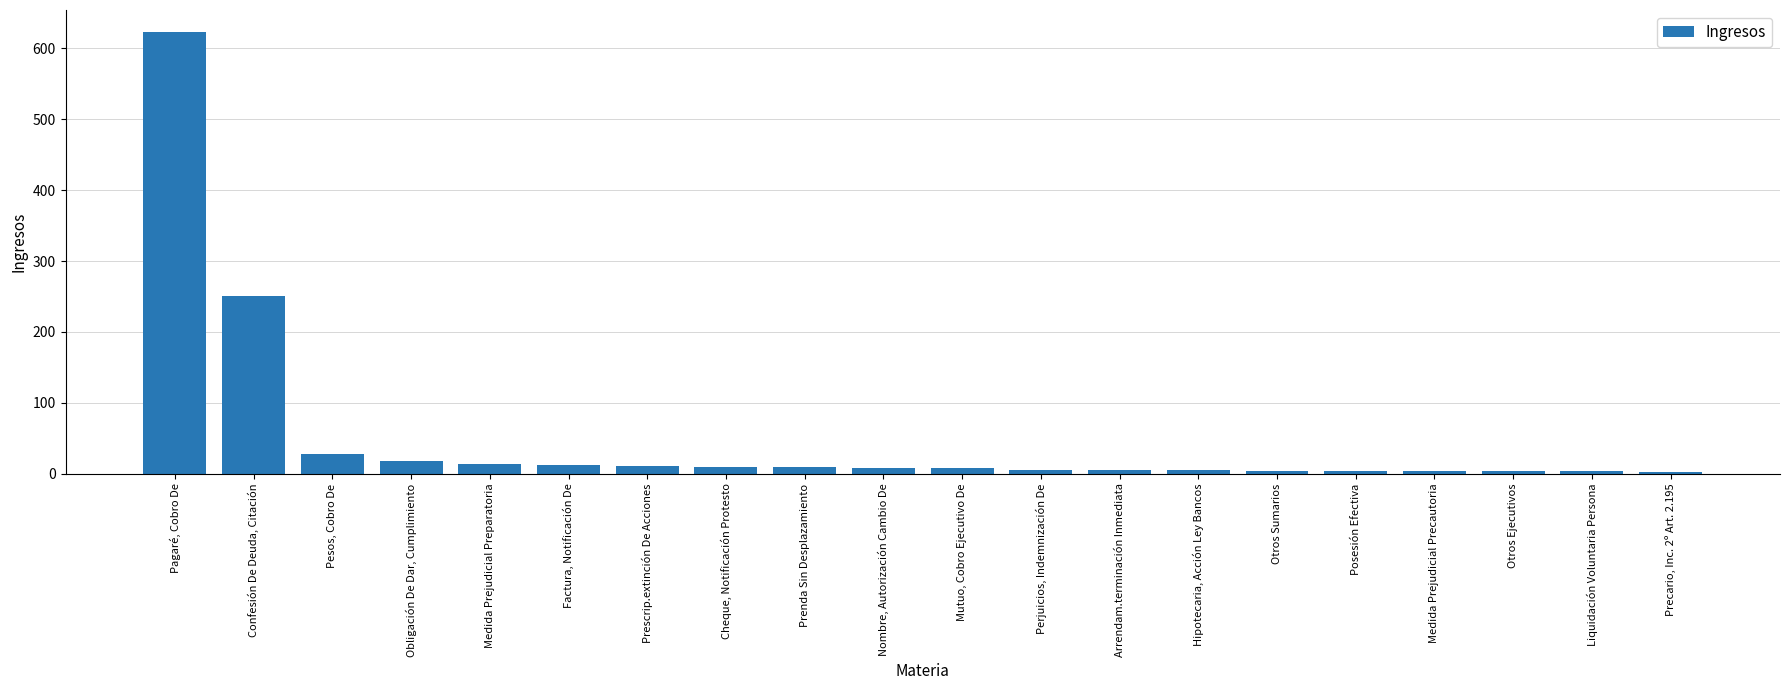

What is the greatest value displayed?

623